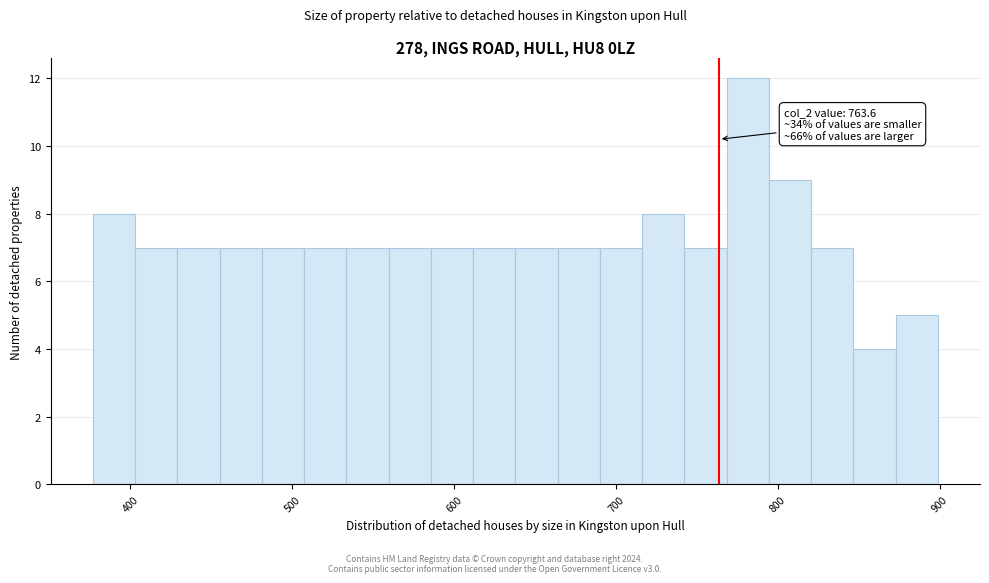

Read against the x-axis, roughly where is the centre of the tallest bar?

780